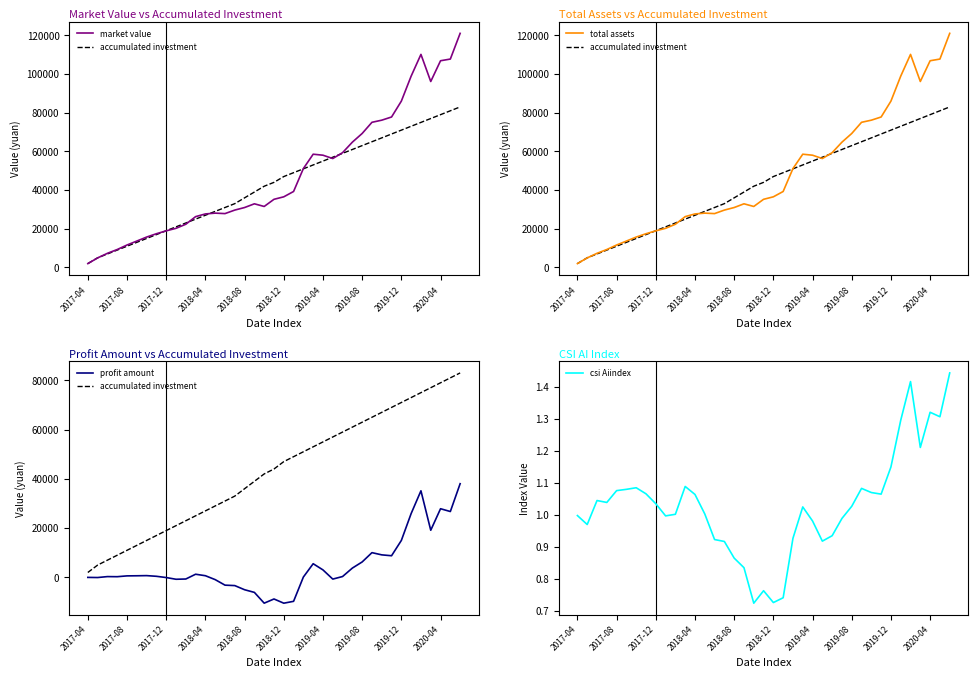

At how many categories does at least one series exceed 9219?

36